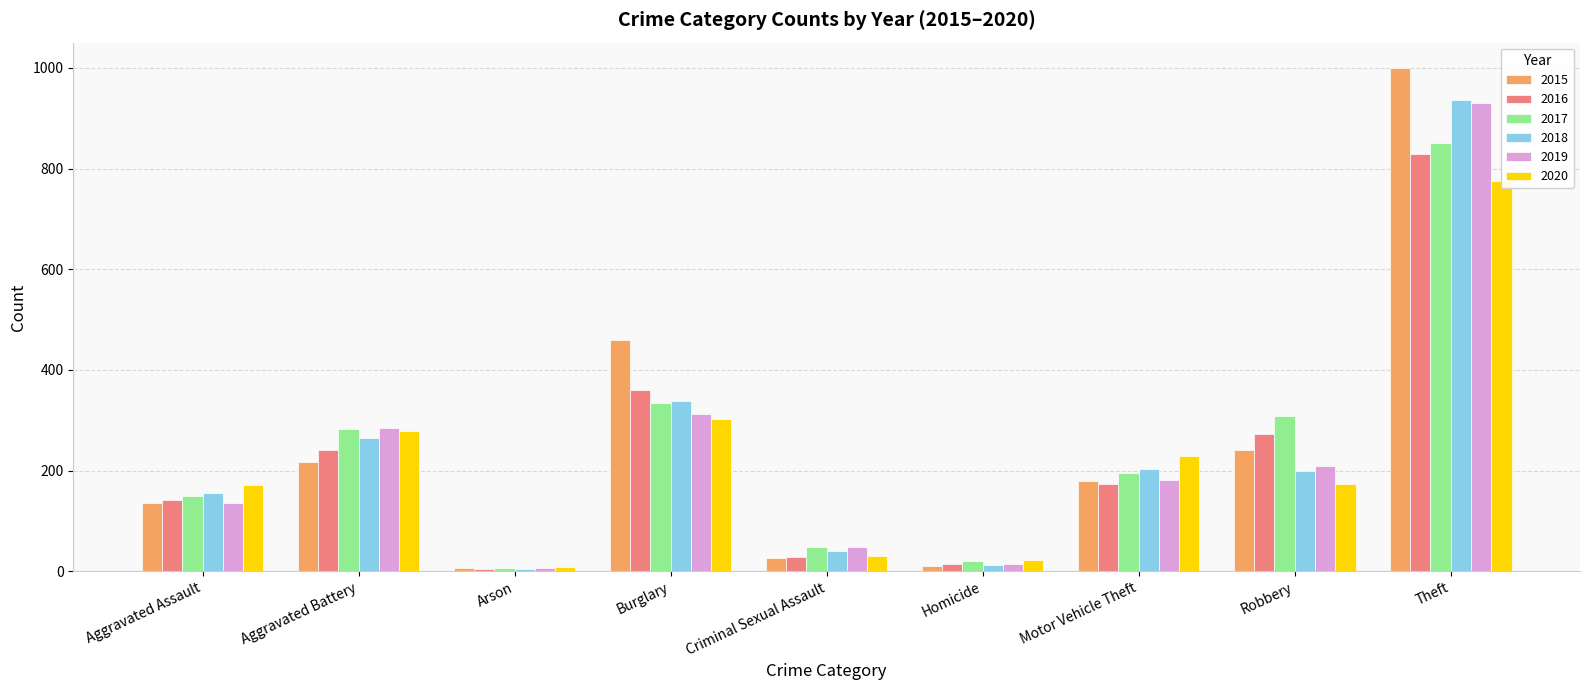

Between Theft and Arson, which is larger?

Theft